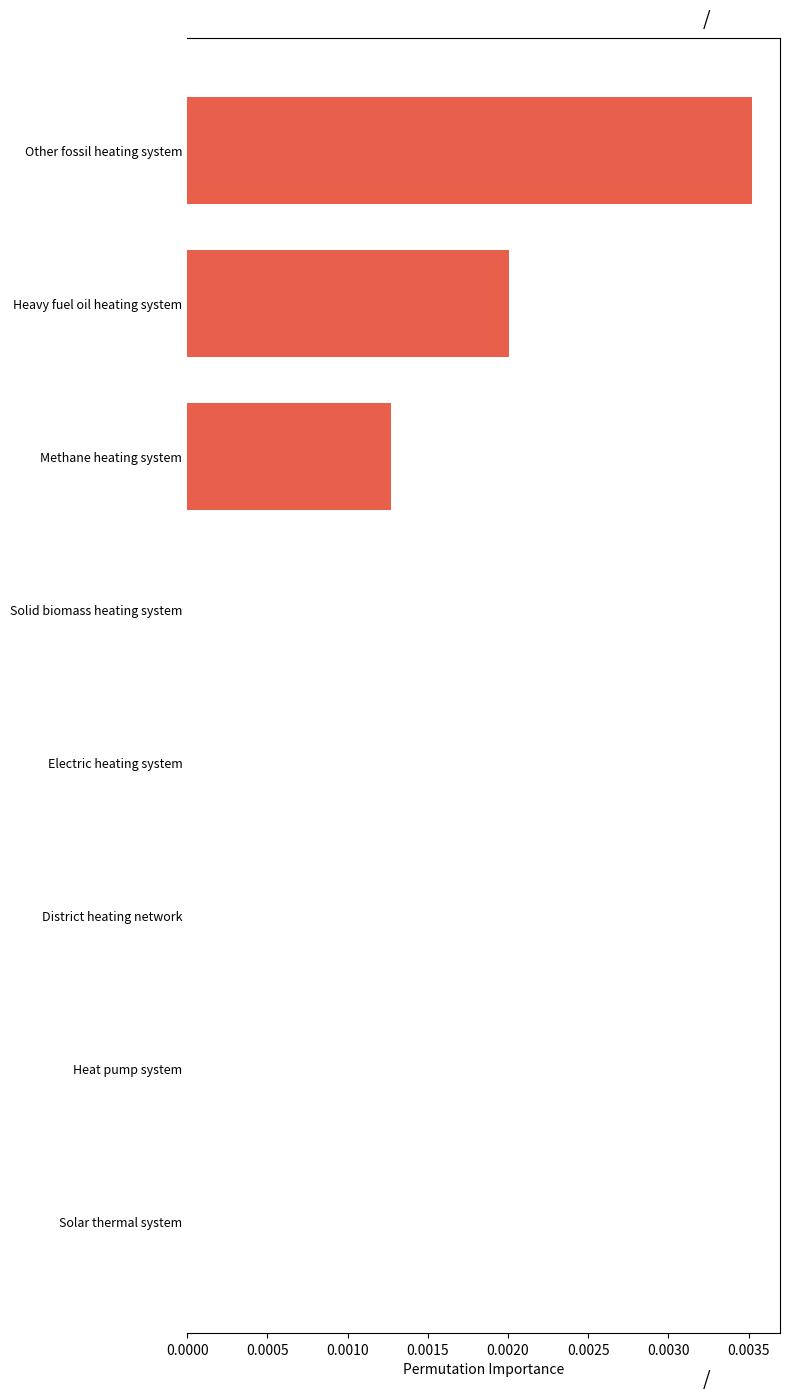

True or false: the data shows 0.0 at Solid biomass heating system.

True